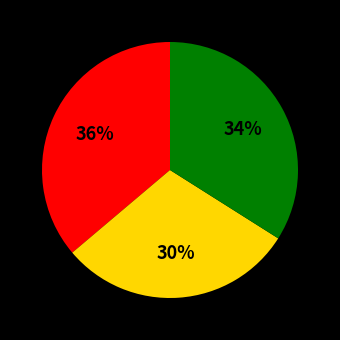

To the nearest percent, what is the average slice percentage?

33%